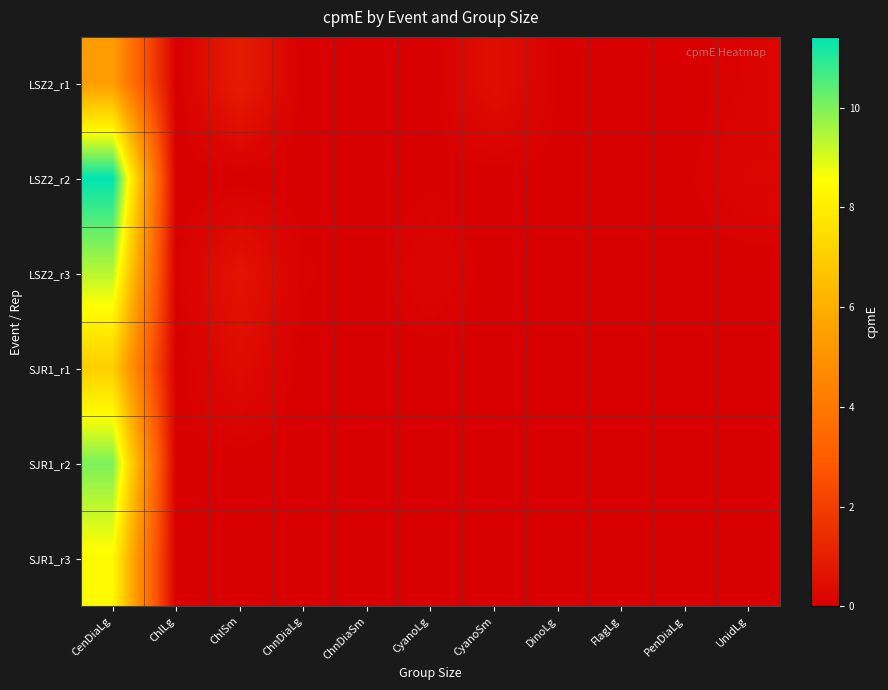

At which category is the sum across all series the highest?

CenDiaLg